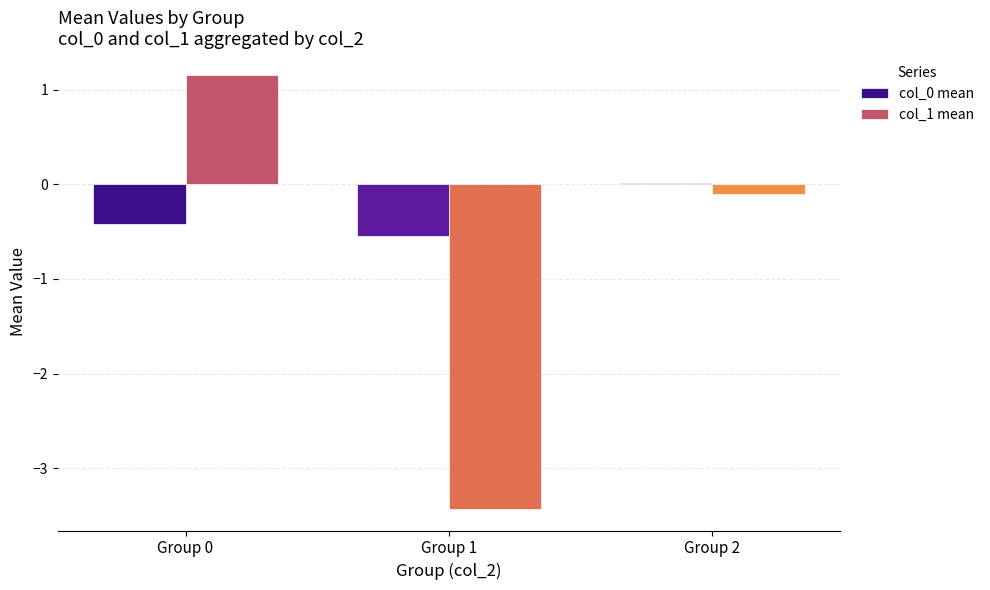

Between Group 0 and Group 1, which series saw the biggest shift?

col_1 mean